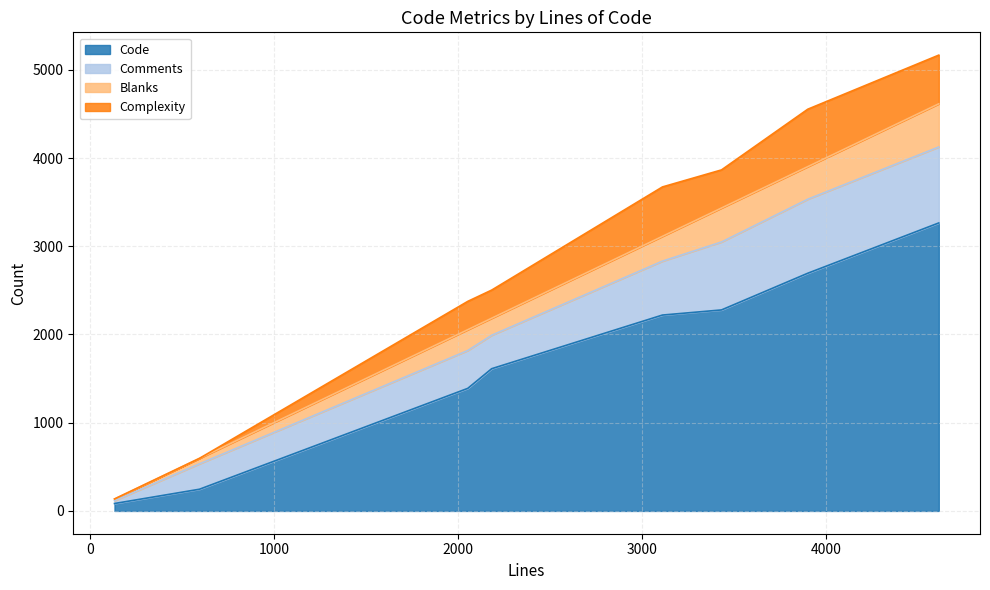

Reading left to right, what are all the values shown in this chart?

Code: rendservice.c=3264	relay.c=2220	nodelist.h=84	nodelist.c=1389	entrynodes.h=246	entrynodes.c=2278	connection_edge.c=2694	buffers.c=1612
Comments: rendservice.c=861	relay.c=611	nodelist.h=32	nodelist.c=429	entrynodes.h=288	entrynodes.c=770	connection_edge.c=839	buffers.c=379
Blanks: rendservice.c=489	relay.c=281	nodelist.h=18	nodelist.c=236	entrynodes.h=62	entrynodes.c=385	connection_edge.c=369	buffers.c=193
Complexity: rendservice.c=552	relay.c=560	nodelist.h=2	nodelist.c=321	entrynodes.h=0	entrynodes.c=432	connection_edge.c=651	buffers.c=319